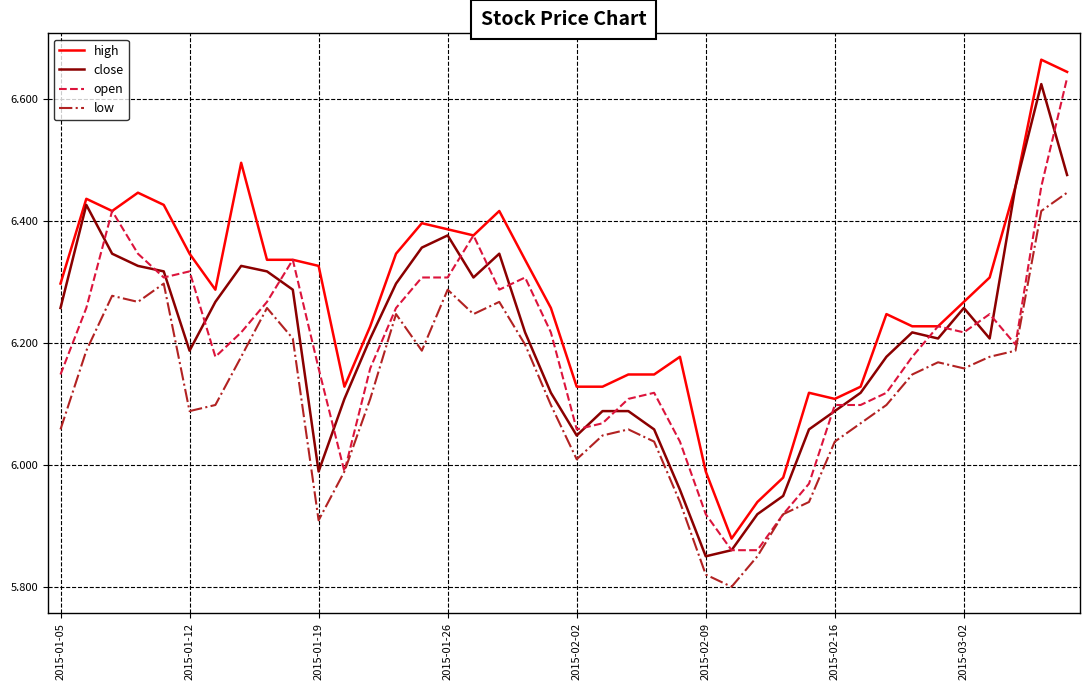

True or false: low and close intersect in this chart.

False